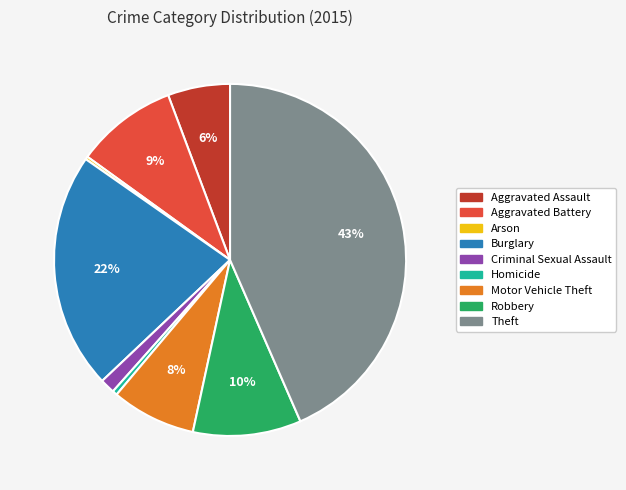

Is it true that Theft is 43% of the pie?

True